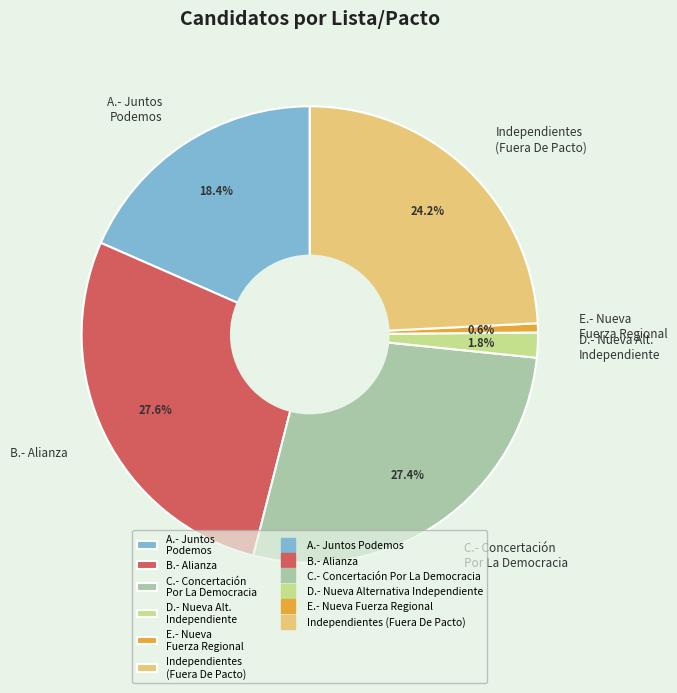

What is the smallest slice in the pie chart?

E.- Nueva Fuerza Regional